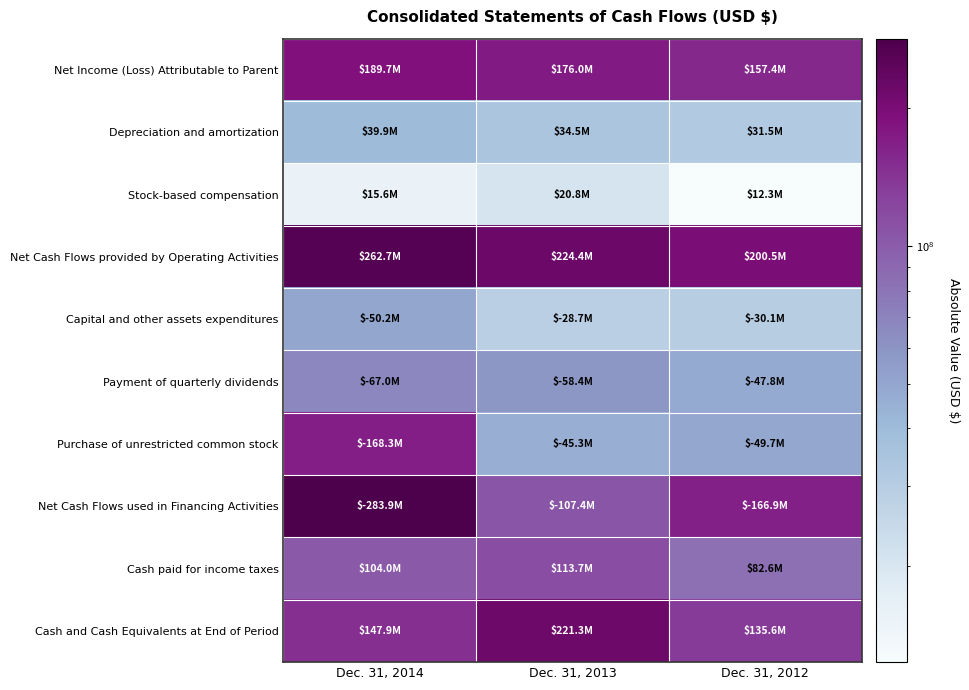

Reading right to left, list all the values displayed in this chart.

Net Income (Loss) Attributable to Parent: Dec. 31, 2012=157395000	Dec. 31, 2013=175999000	Dec. 31, 2014=189714000
Depreciation and amortization: Dec. 31, 2012=31485000	Dec. 31, 2013=34488000	Dec. 31, 2014=39913000
Stock-based compensation: Dec. 31, 2012=12348000	Dec. 31, 2013=20823000	Dec. 31, 2014=15577000
Net Cash Flows provided by Operating Activities: Dec. 31, 2012=200535000	Dec. 31, 2013=224380000	Dec. 31, 2014=262657000
Capital and other assets expenditures: Dec. 31, 2012=30066000	Dec. 31, 2013=28673000	Dec. 31, 2014=50154000
Payment of quarterly dividends: Dec. 31, 2012=47828000	Dec. 31, 2013=58369000	Dec. 31, 2014=66999000
Purchase of unrestricted common stock: Dec. 31, 2012=49744000	Dec. 31, 2013=45290000	Dec. 31, 2014=168328000
Net Cash Flows used in Financing Activities: Dec. 31, 2012=166897000	Dec. 31, 2013=107439000	Dec. 31, 2014=283933000
Cash paid for income taxes: Dec. 31, 2012=82633000	Dec. 31, 2013=113741000	Dec. 31, 2014=103976000
Cash and Cash Equivalents at End of Period: Dec. 31, 2012=135597000	Dec. 31, 2013=221341000	Dec. 31, 2014=147927000